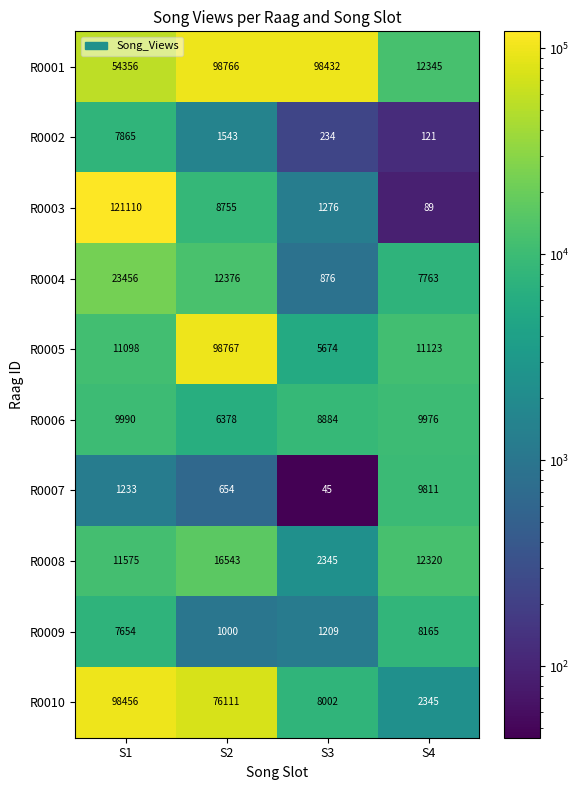

What is the difference between the R0004 values at S1 and S3?

22580